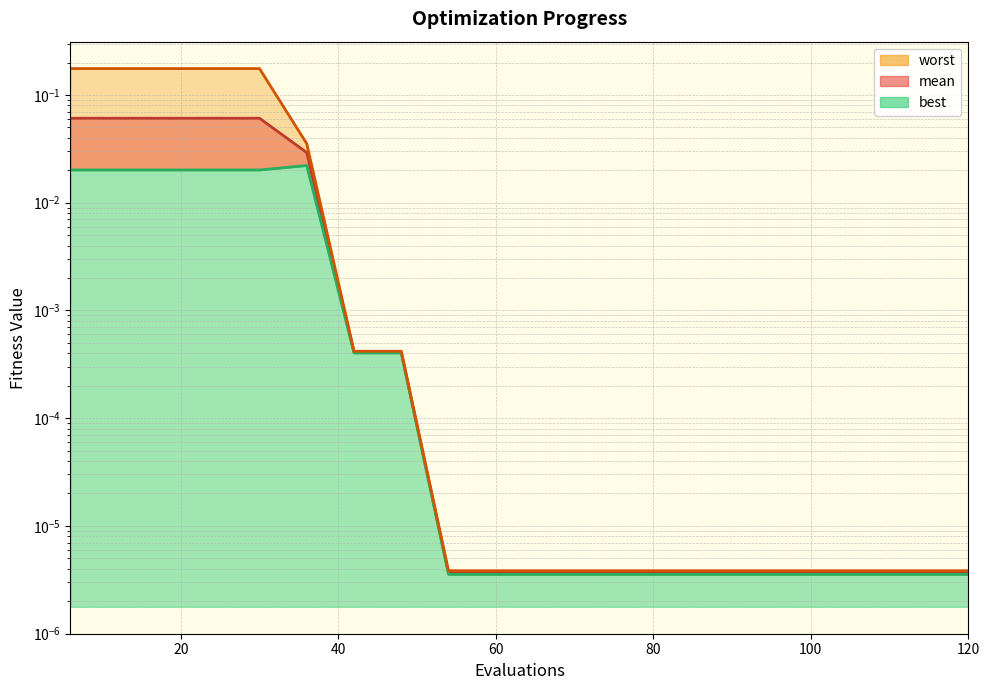

Does the chart display data point markers on the line(s)?

No